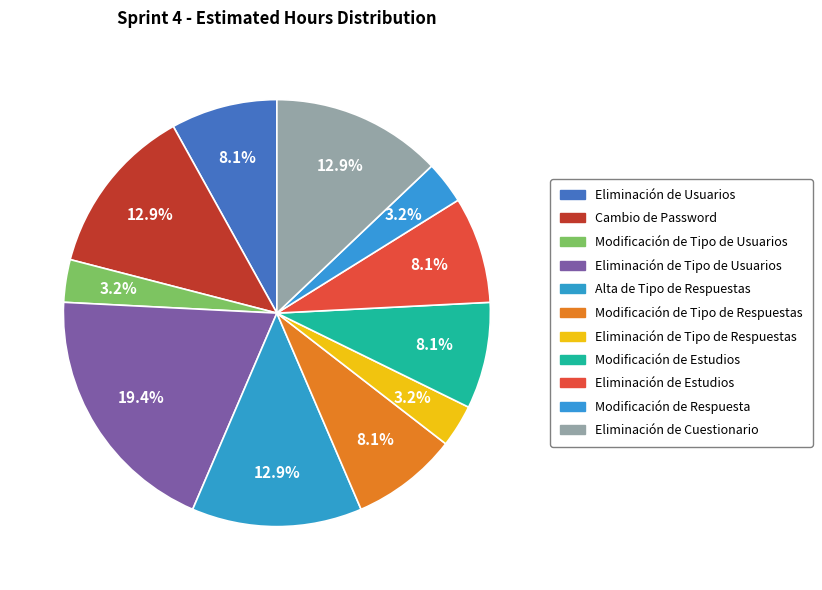

To the nearest percent, what is the average slice percentage?

9%